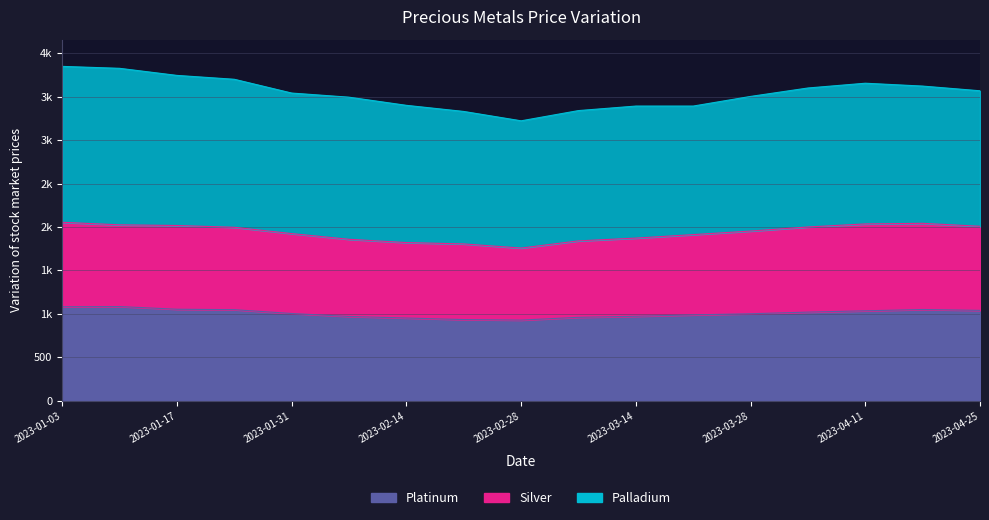

How many categories are shown in the chart?

17